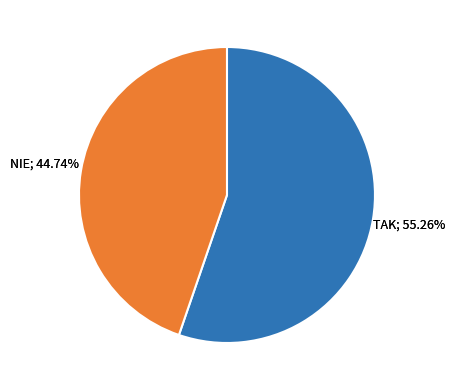

Rank the categories by value from highest to lowest.

TAK, NIE